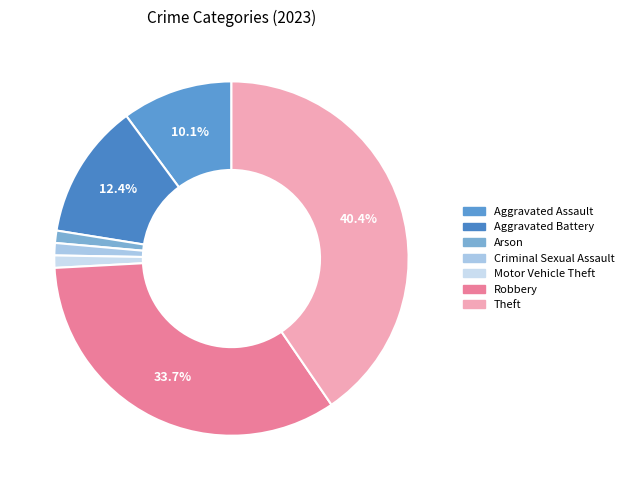

Is Motor Vehicle Theft the majority of the pie?

No